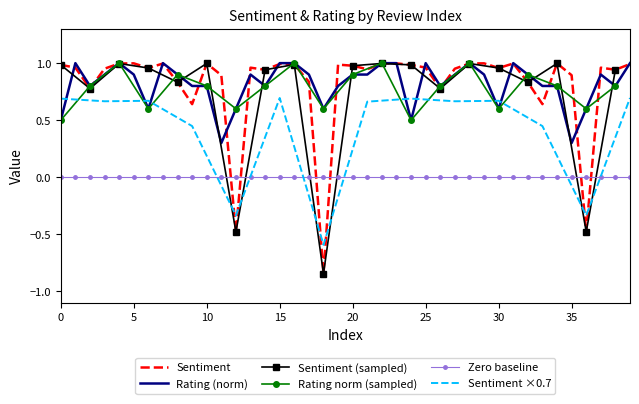

True or false: Zero baseline and Sentiment cross at least once.

True